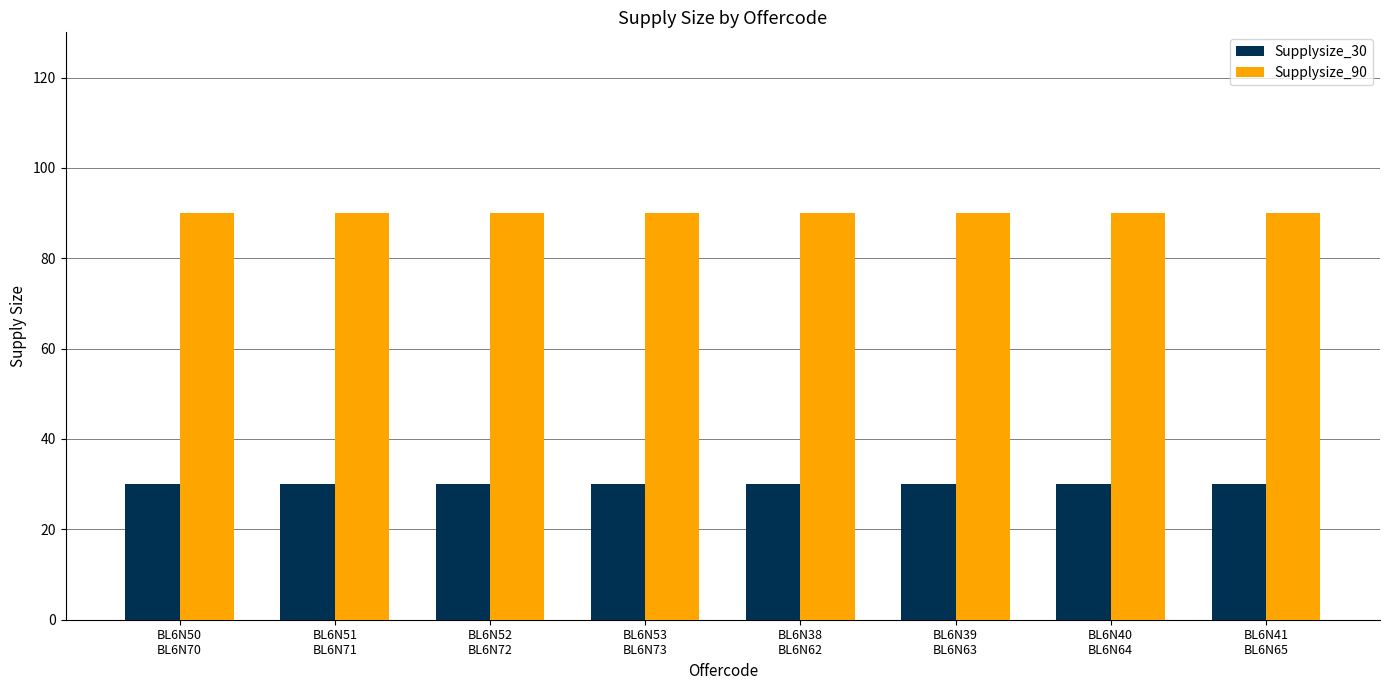

What is the greatest value displayed?

90